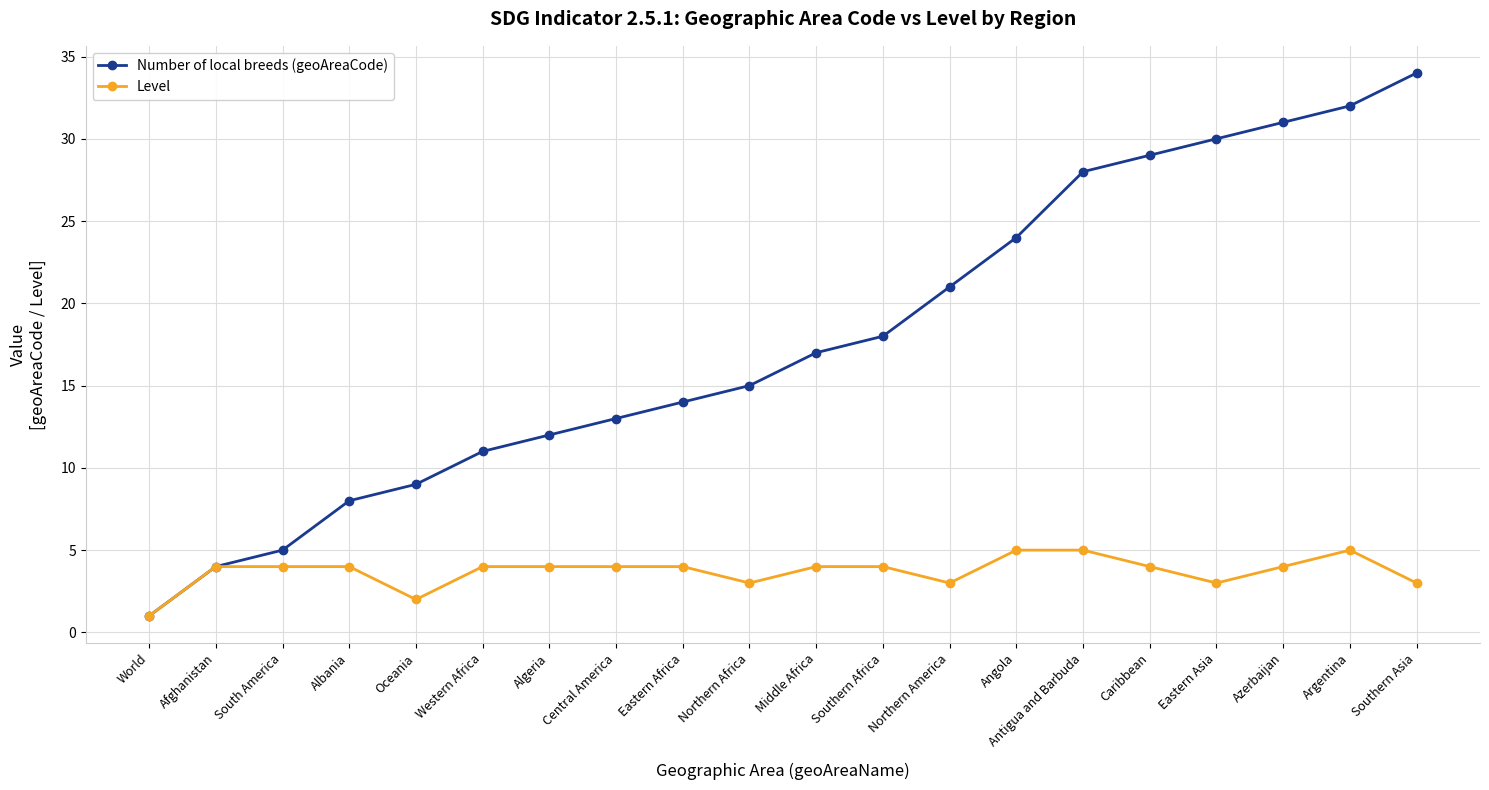

How many series are shown in this chart?

2